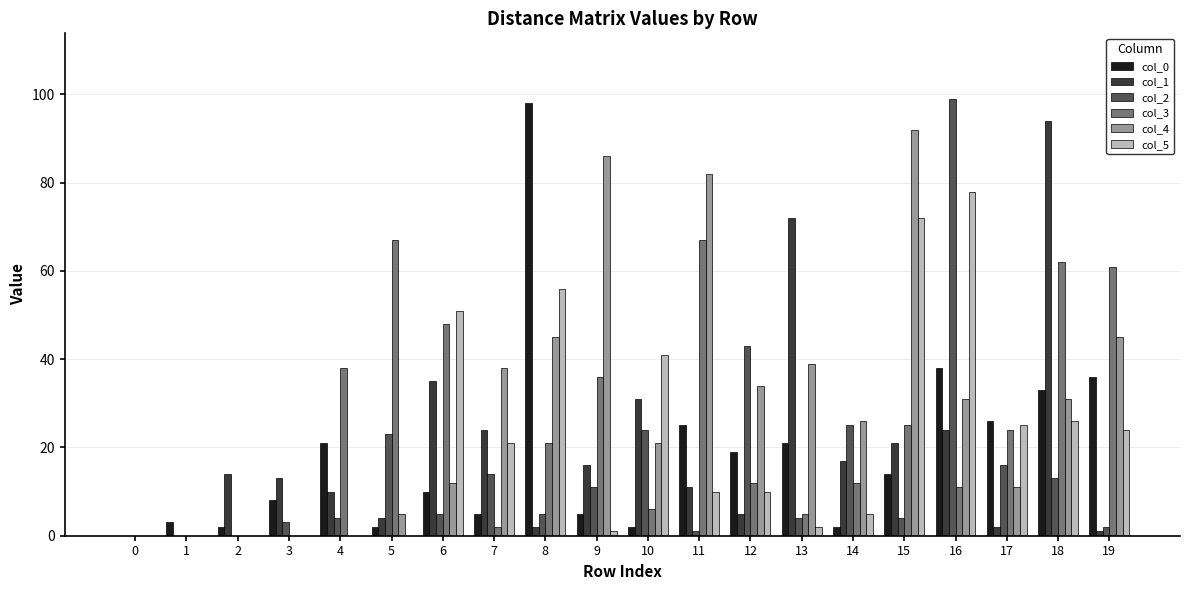

What is the average value of the col_5 series?

21